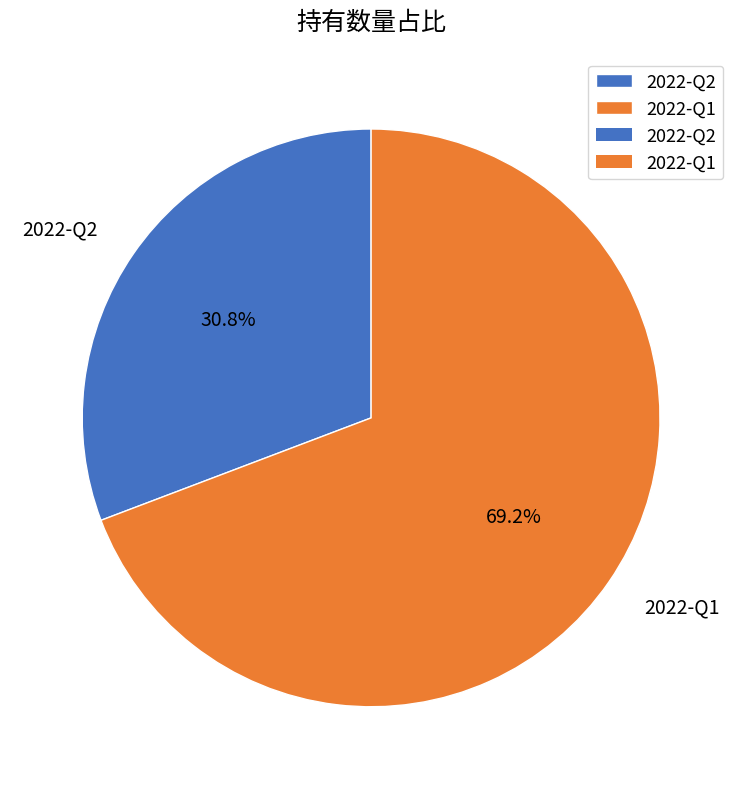

Combined, what portion of the pie is 2022-Q2 and 2022-Q1?

100.0%